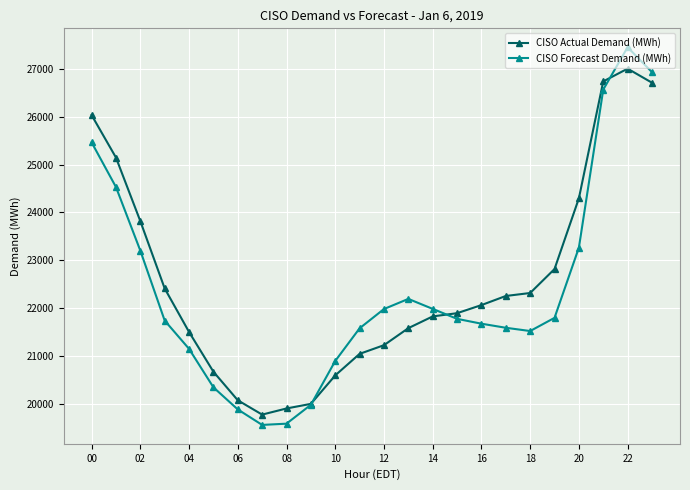

At how many categories does at least one series exceed 22521?

8